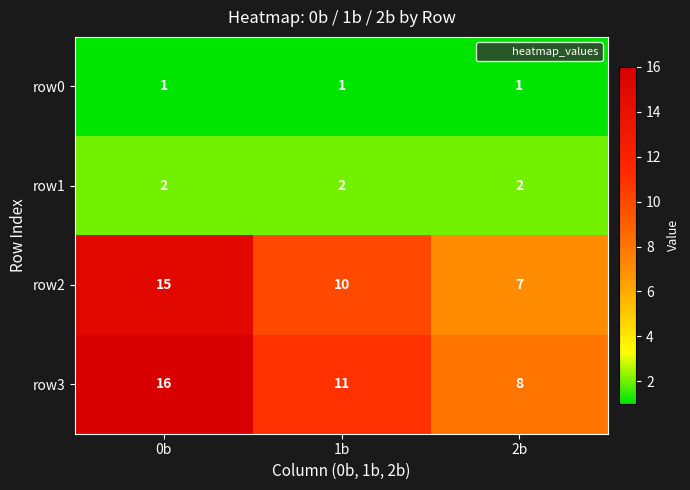

What is the difference between the second highest and minimum values in the row3 series?

3